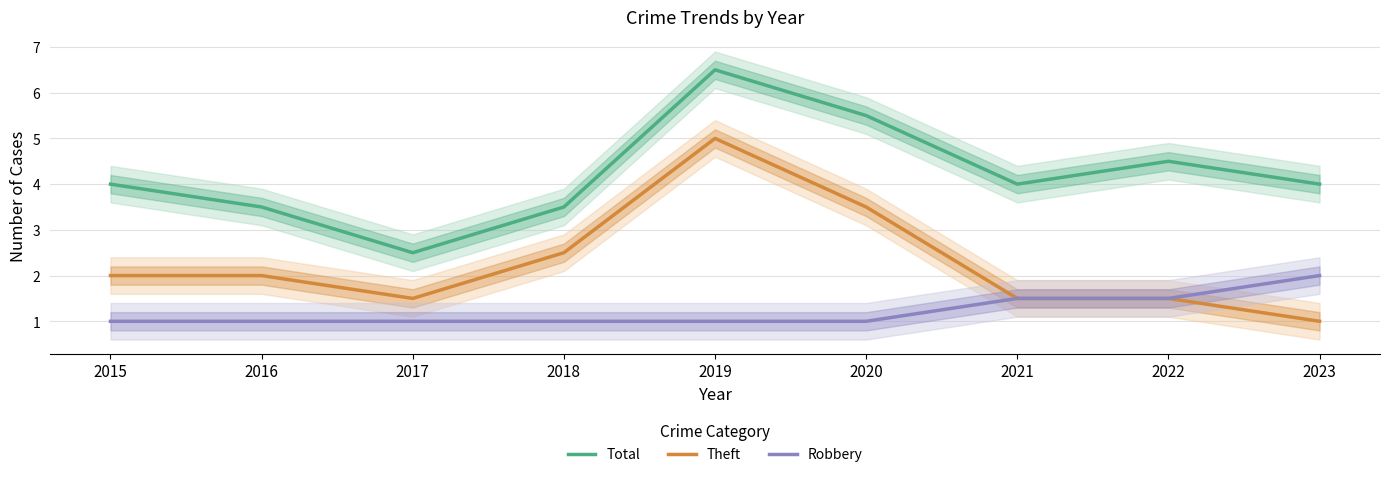

List the labels in order of Total value, smallest first.

2017, 2016, 2018, 2015, 2021, 2023, 2022, 2020, 2019